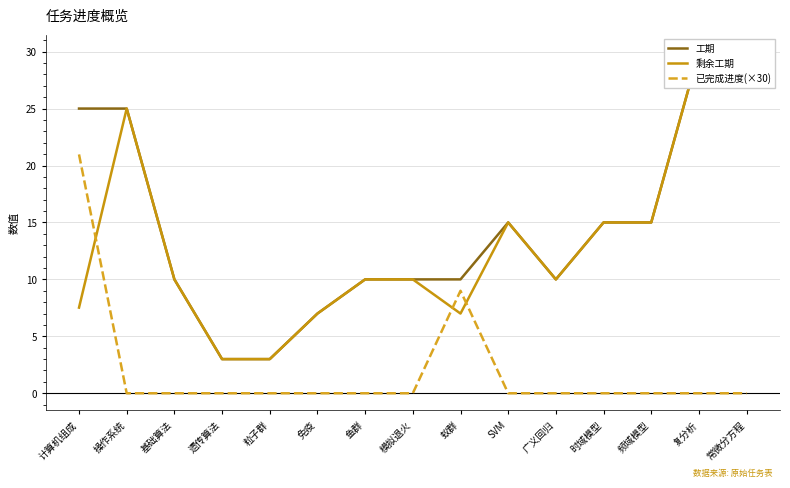

How many times do 已完成进度(×30) and 剩余工期 cross each other?

3